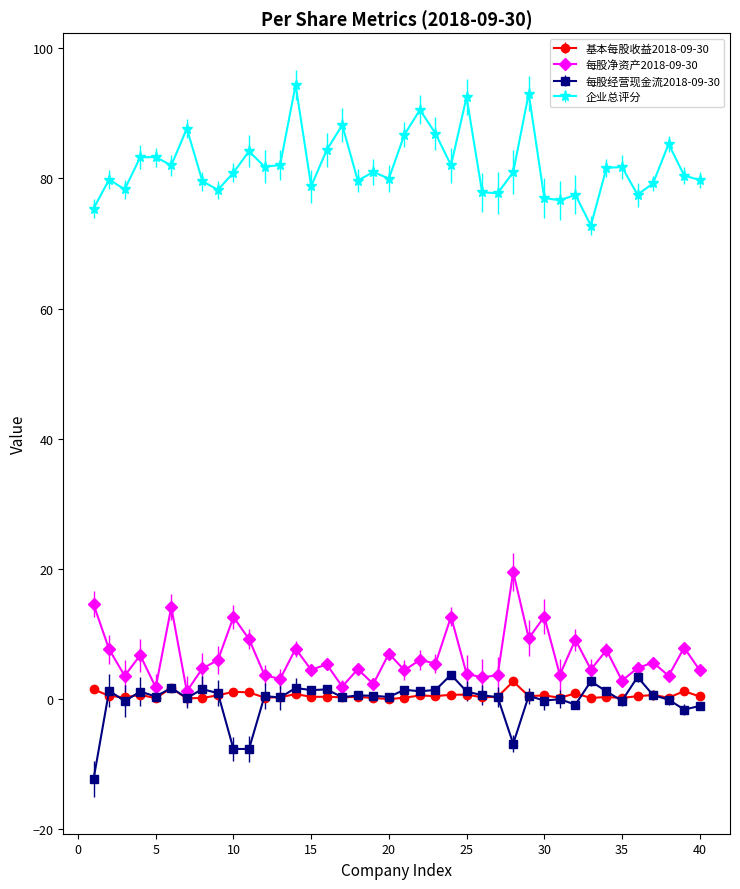

At how many categories does at least one series exceed 36?

40